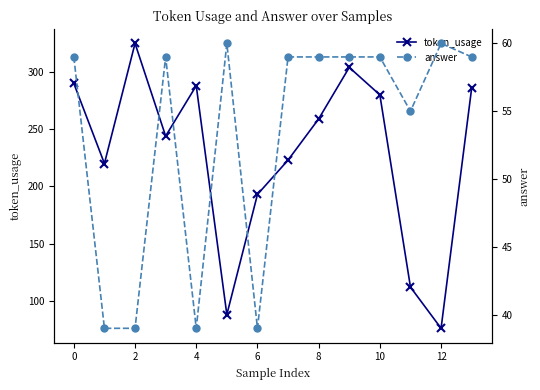

The token_usage series shows 165 at 0. True or false?

False